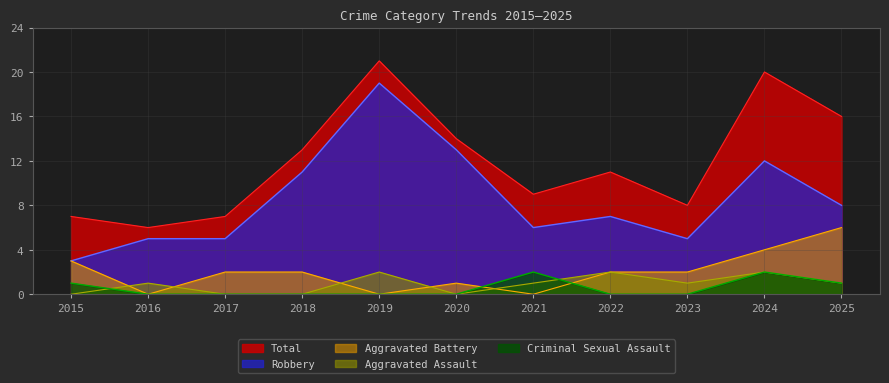

True or false: Aggravated Assault and Robbery intersect in this chart.

False